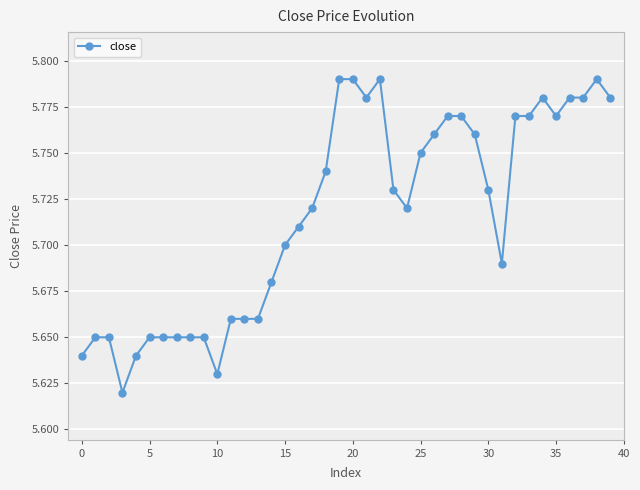

True or false: the data has more than 0 interior local peaks.

True